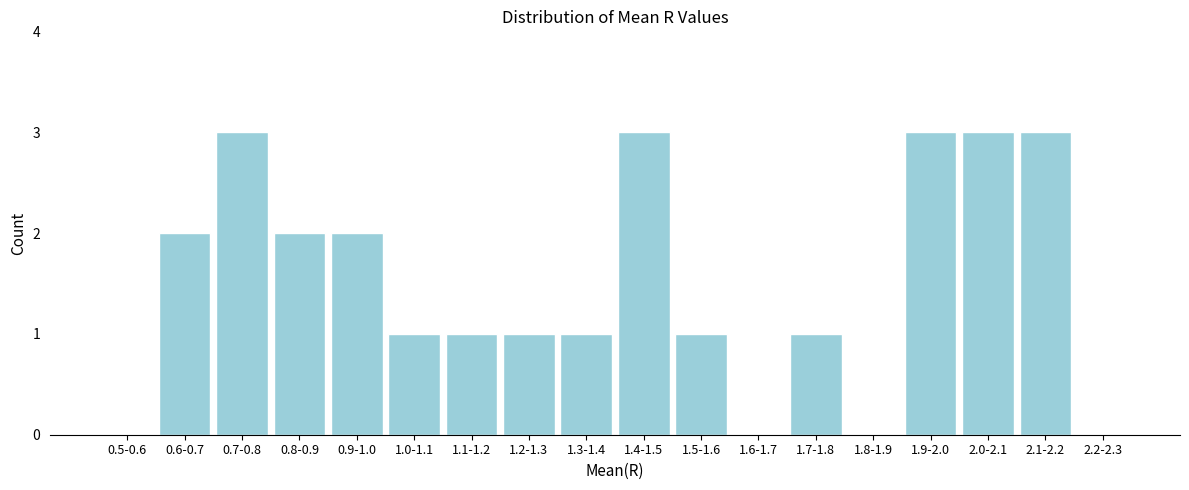

Reading left to right, list all the values displayed in this chart.

0.5-0.6=0	0.6-0.7=2	0.7-0.8=3	0.8-0.9=2	0.9-1.0=2	1.0-1.1=1	1.1-1.2=1	1.2-1.3=1	1.3-1.4=1	1.4-1.5=3	1.5-1.6=1	1.6-1.7=0	1.7-1.8=1	1.8-1.9=0	1.9-2.0=3	2.0-2.1=3	2.1-2.2=3	2.2-2.3=0